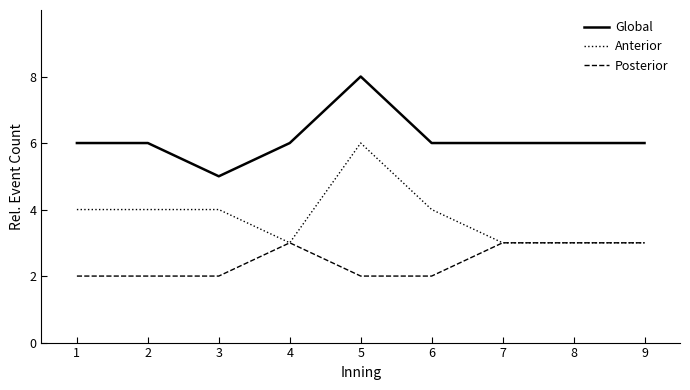

What is the spread (max minus min) of values at 4?

3